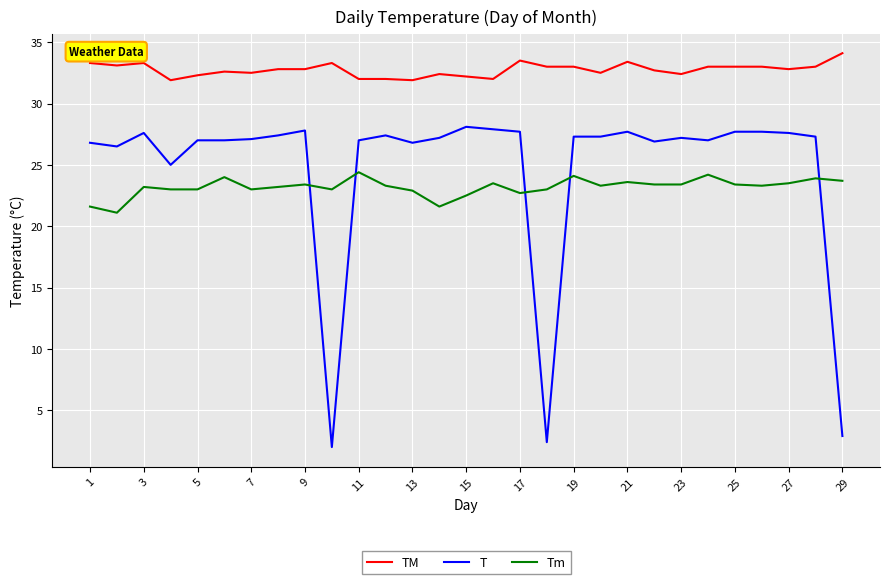

Which series has the widest spread of values?

T